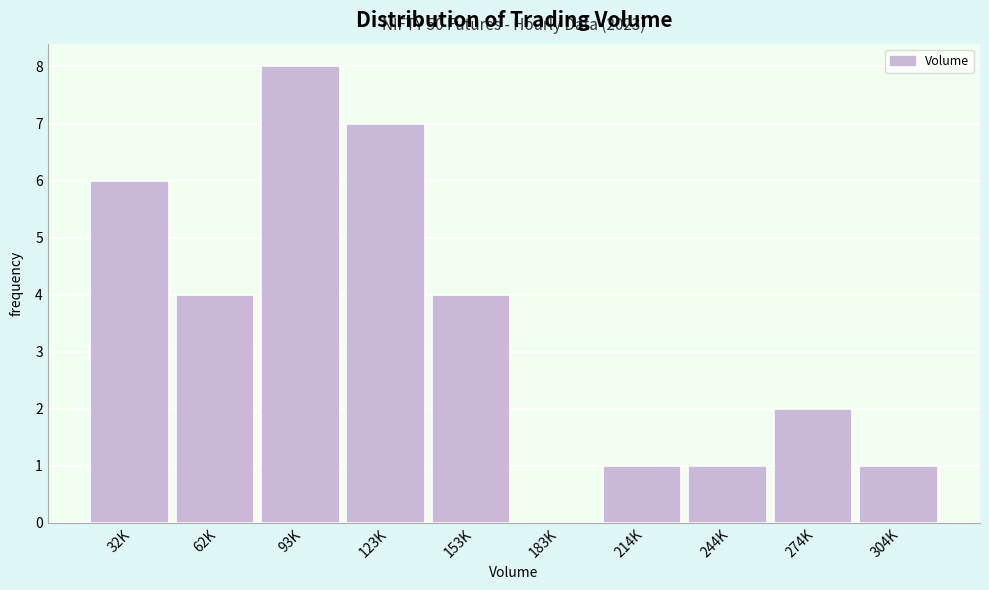

Reading left to right, list all the values displayed in this chart.

32K=6	62K=4	93K=8	123K=7	153K=4	183K=0	214K=1	244K=1	274K=2	304K=1